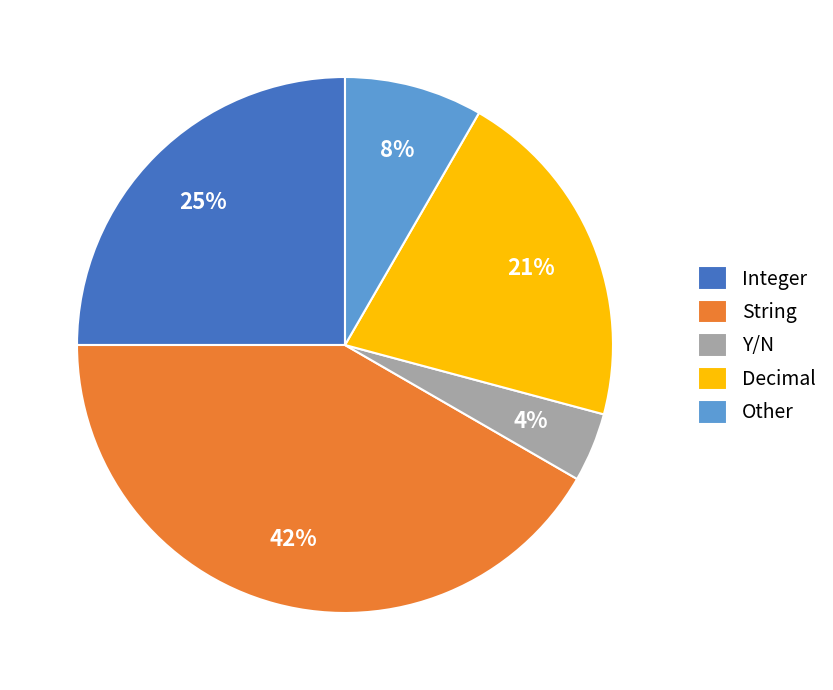

Which category has the smallest portion of the pie?

Y/N